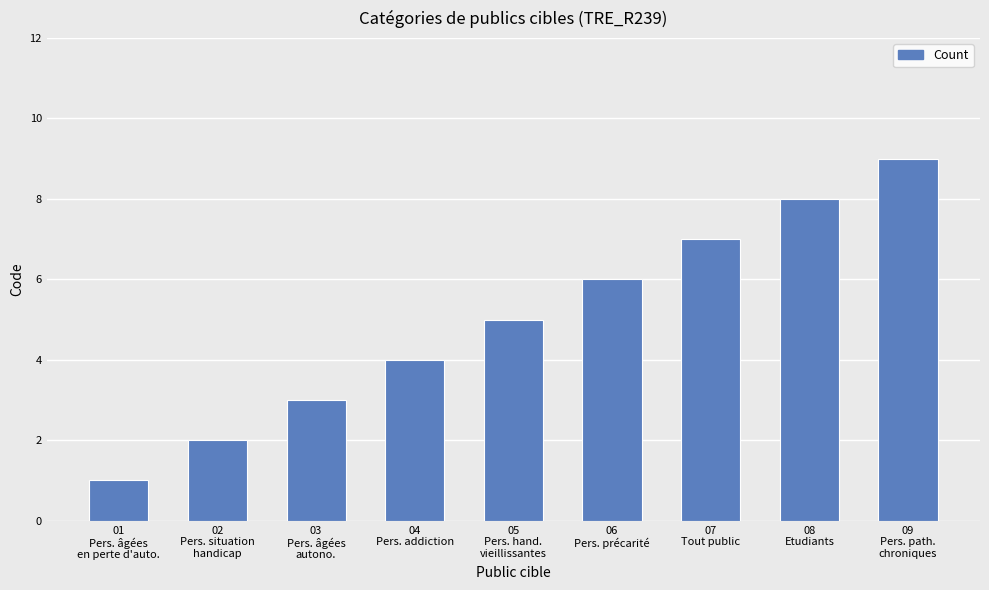

True or false: the data shows 7 at 07
Tout public.

True